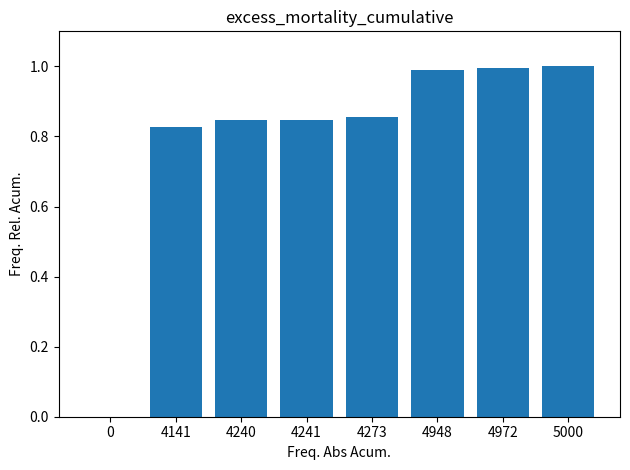

What is the greatest value displayed?

1.0